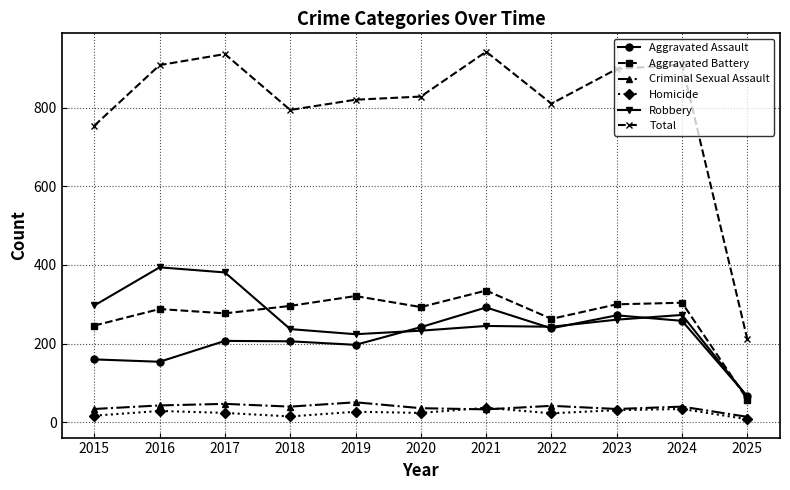

The Robbery series shows 245 at 2021. True or false?

True